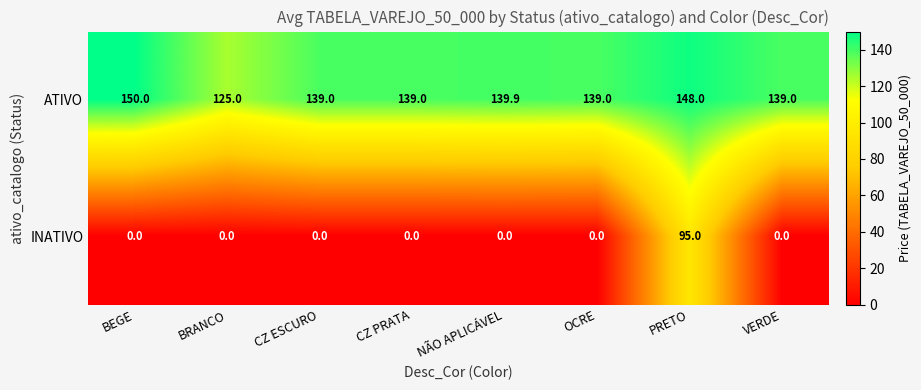

Is it true that ATIVO equals 88.2 at BEGE?

False